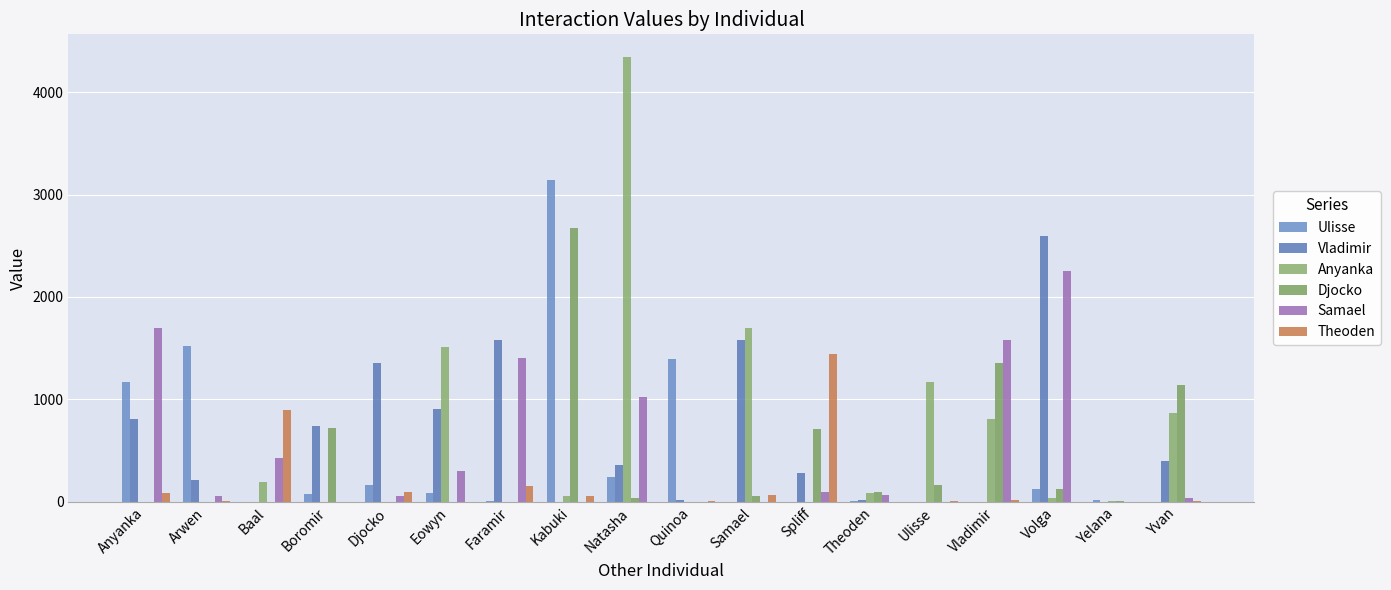

Which series has the largest range (max minus min)?

Anyanka